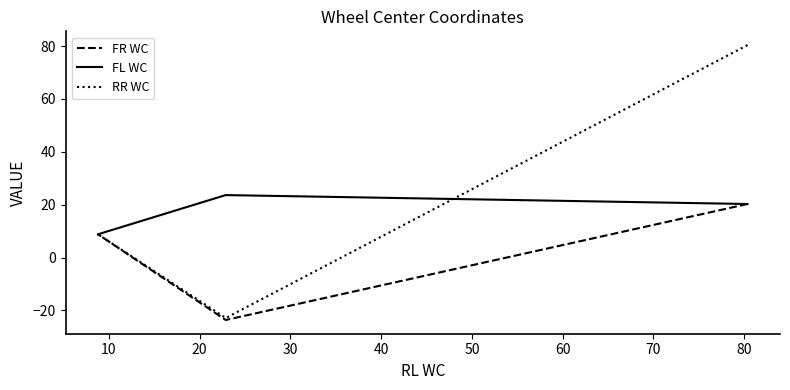

How many positive values does the RR WC series have?

2